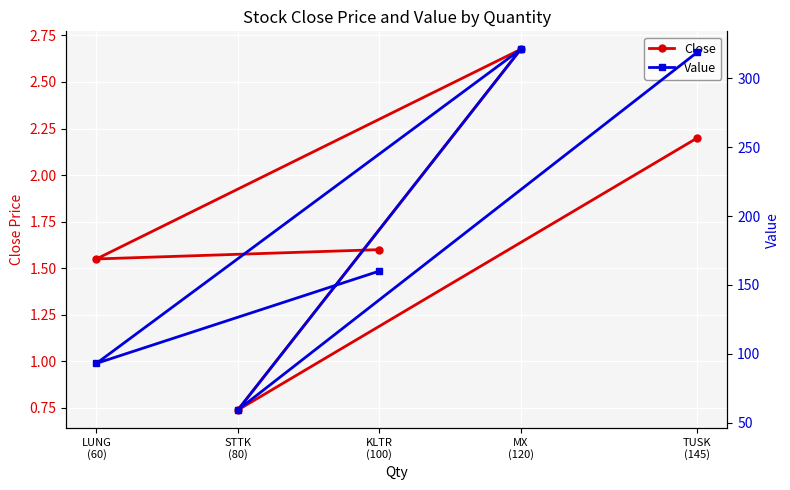

What is the minimum value shown in the chart?

0.7